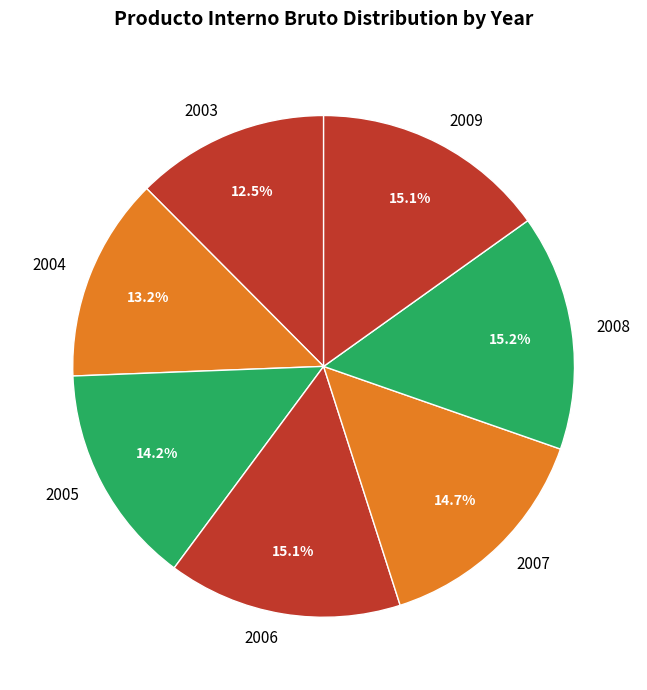

True or false: 2008 accounts for 22% of the total.

False